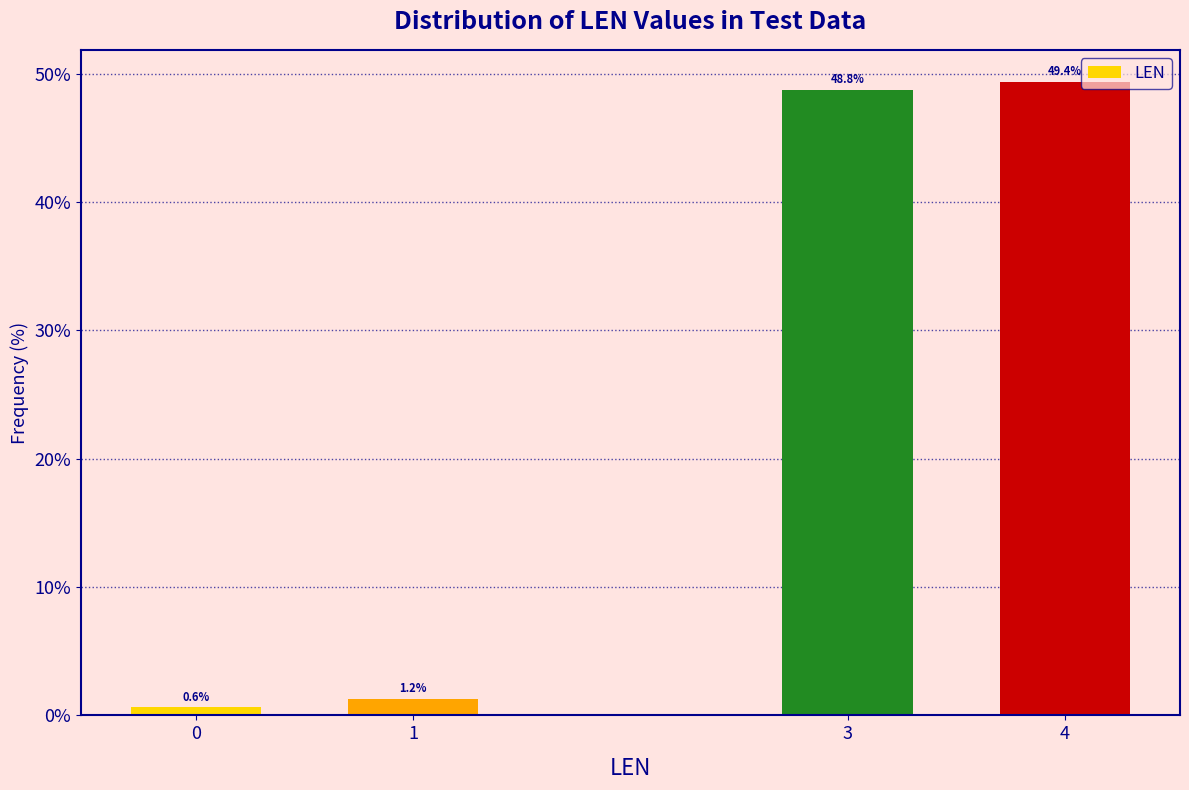

What is the average value?

25.0